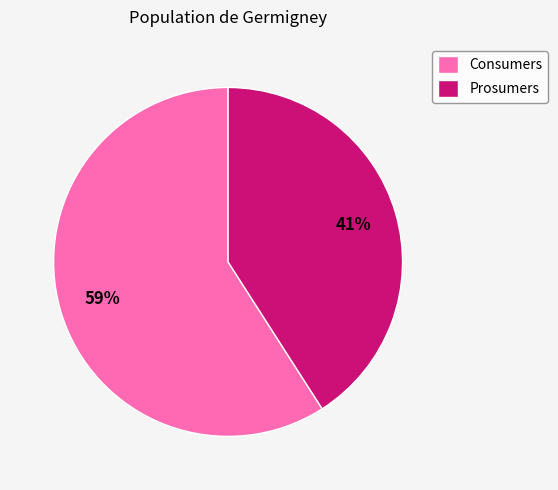

How many segments does this pie chart have?

2